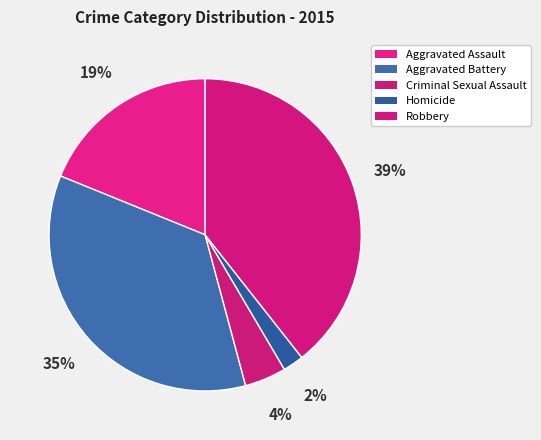

Count the number of slices in the pie.

5